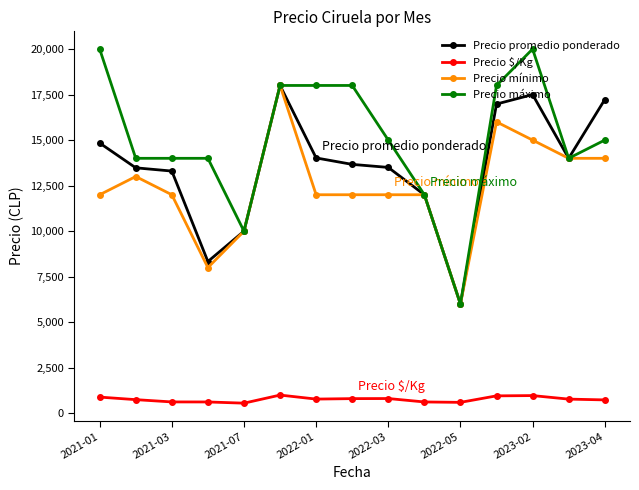

Is this an area chart (filled region under the line)?

No